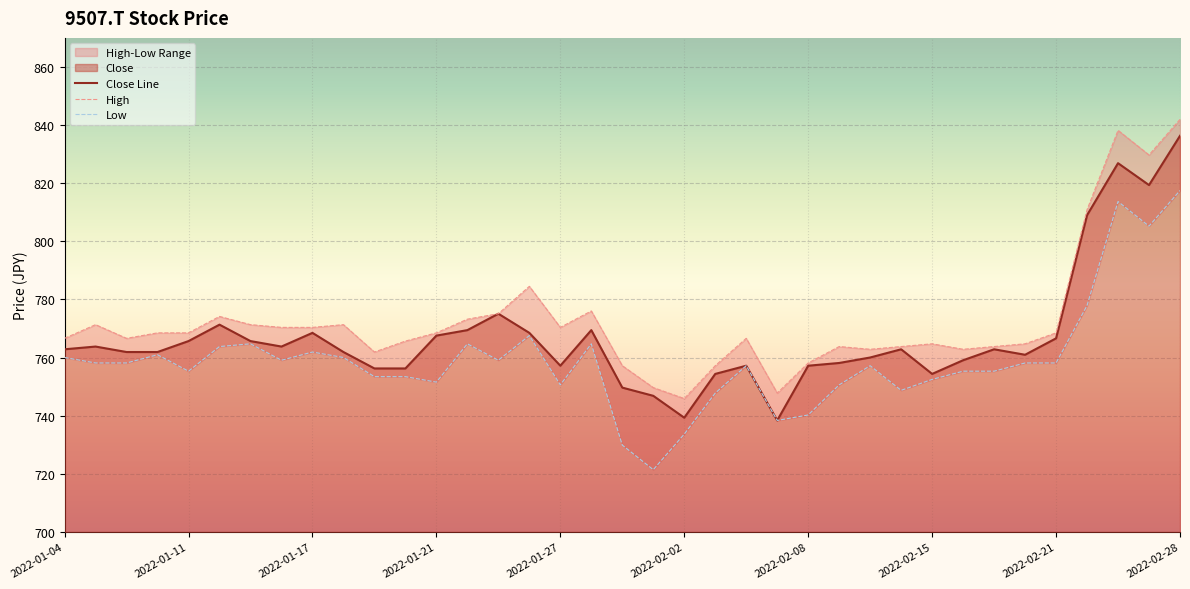

At which label does Close Line reach its peak?

2022-02-28